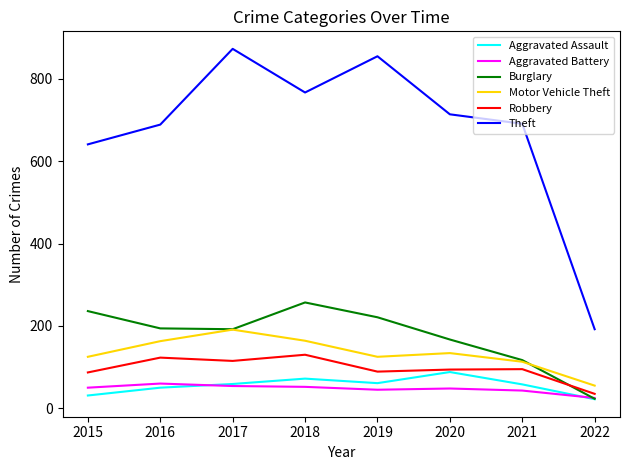

Is the value of Theft at 2016 greater than the value of Aggravated Battery at 2020?

Yes